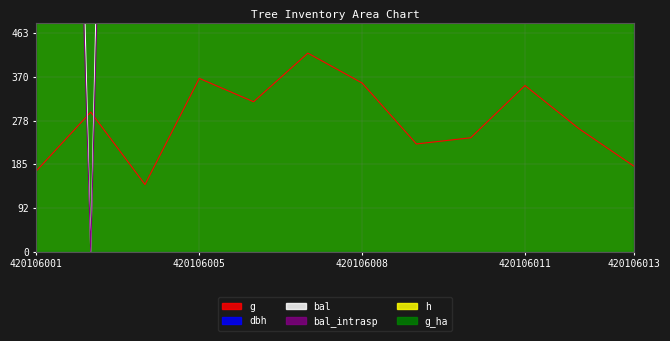

True or false: g has more than 2 points higher than both neighbors.

True